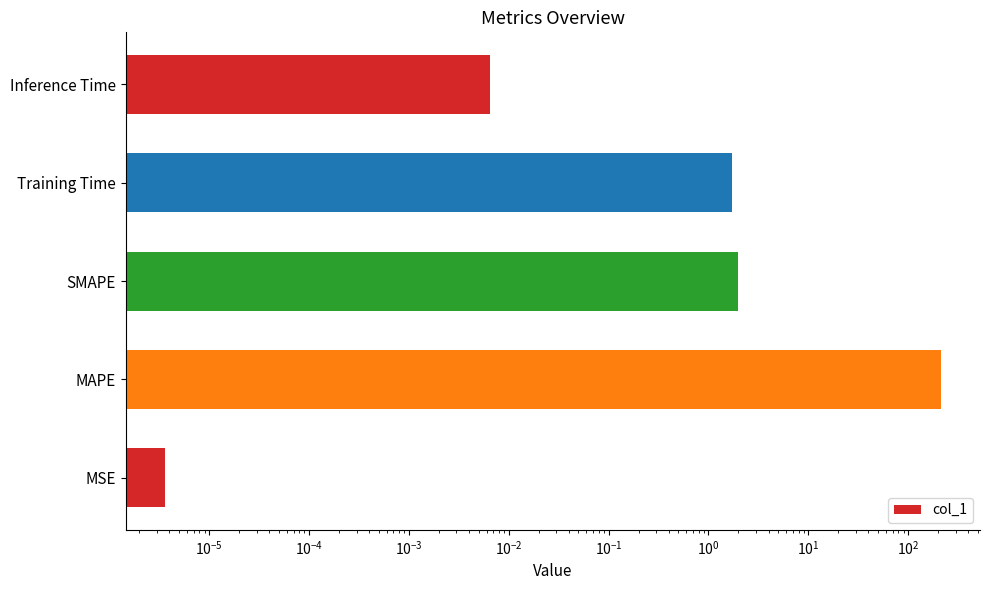

How many bars are there in total?

5